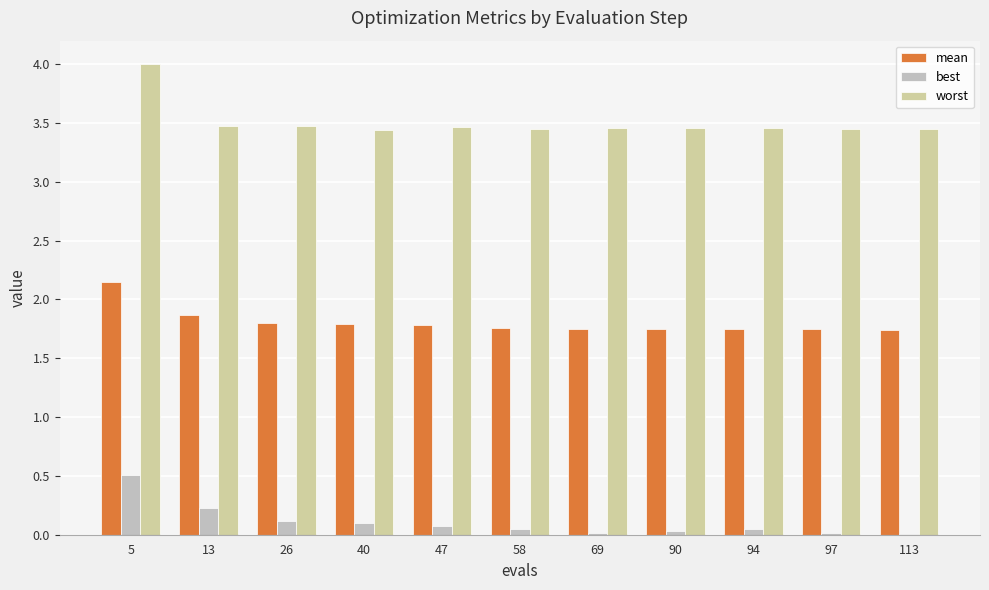

Reading right to left, list all the values displayed in this chart.

mean: 1.7	1.7	1.7	1.7	1.8	1.8	1.8	1.8	1.8	1.9	2.1
best: 0.0	0.0	0.0	0.0	0.0	0.0	0.1	0.1	0.1	0.2	0.5
worst: 3.5	3.5	3.5	3.5	3.5	3.5	3.5	3.4	3.5	3.5	4.0